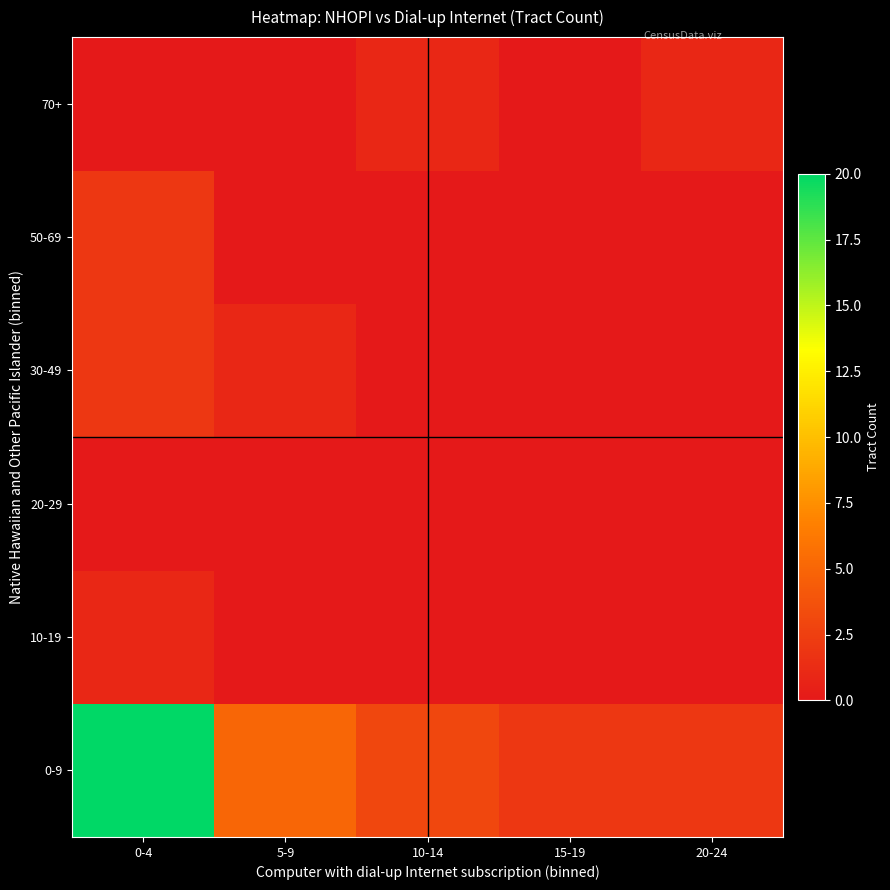

Reading left to right, list all the values displayed in this chart.

0-9: 0-4=20	5-9=5	10-14=3	15-19=2	20-24=2
10-19: 0-4=1	5-9=0	10-14=0	15-19=0	20-24=0
20-29: 0-4=0	5-9=0	10-14=0	15-19=0	20-24=0
30-49: 0-4=2	5-9=1	10-14=0	15-19=0	20-24=0
50-69: 0-4=2	5-9=0	10-14=0	15-19=0	20-24=0
70+: 0-4=0	5-9=0	10-14=1	15-19=0	20-24=1